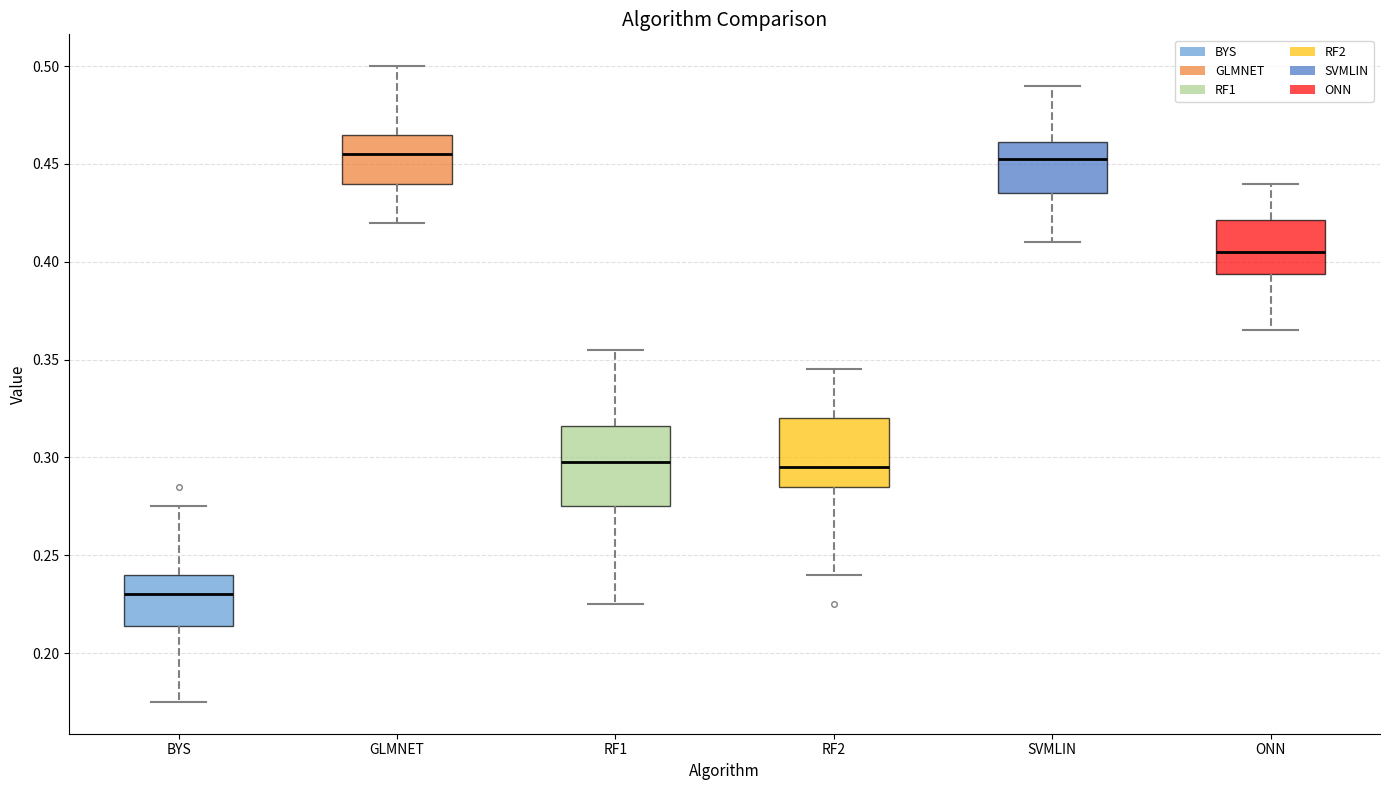

Reading left to right, transcribe this box plot: for each box, give where its median line is, the range the box spans, and where its two whiskers end, as read against the y-axis. The values are not printed on the chart, so give them approximately, as read against the axis.

BYS: median 0.230, box 0.215 to 0.240, whiskers 0.175 to 0.275
GLMNET: median 0.455, box 0.440 to 0.465, whiskers 0.420 to 0.500
RF1: median 0.300, box 0.275 to 0.315, whiskers 0.225 to 0.355
RF2: median 0.295, box 0.285 to 0.320, whiskers 0.240 to 0.345
SVMLIN: median 0.455, box 0.435 to 0.460, whiskers 0.410 to 0.490
ONN: median 0.405, box 0.395 to 0.420, whiskers 0.365 to 0.440